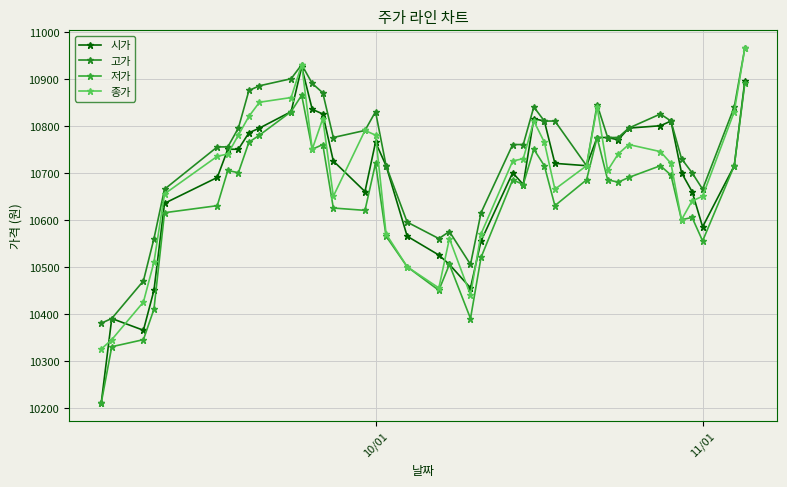

What is the minimum value shown in the chart?

10210